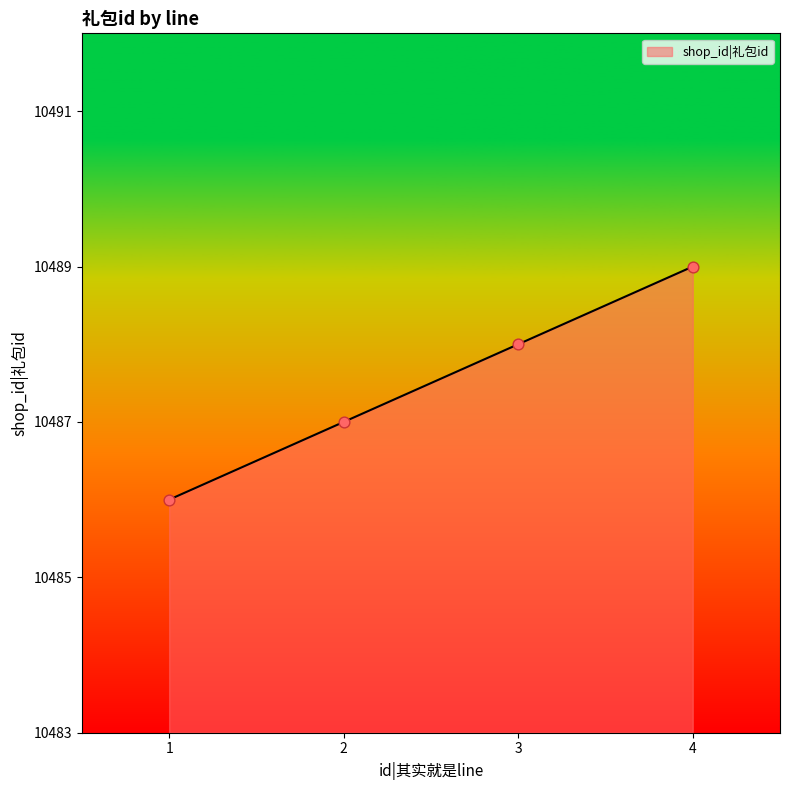

Between 4 and 3, which is larger?

4